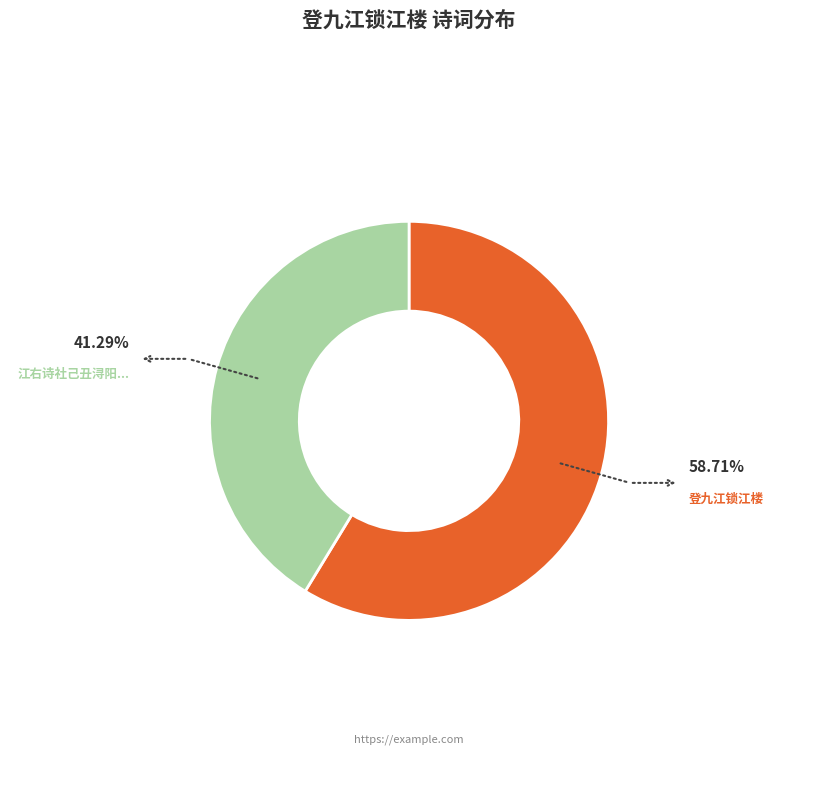

Is there a majority slice in this chart?

Yes